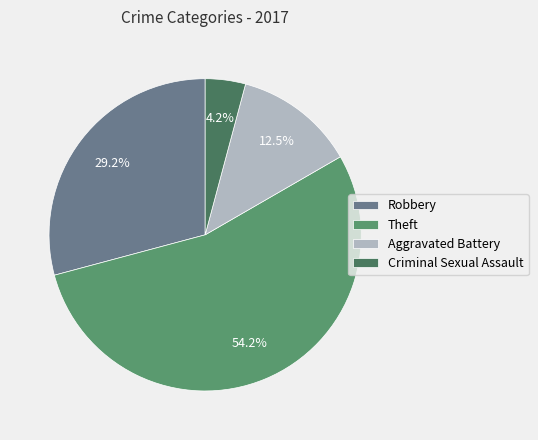

Count the number of slices in the pie.

4